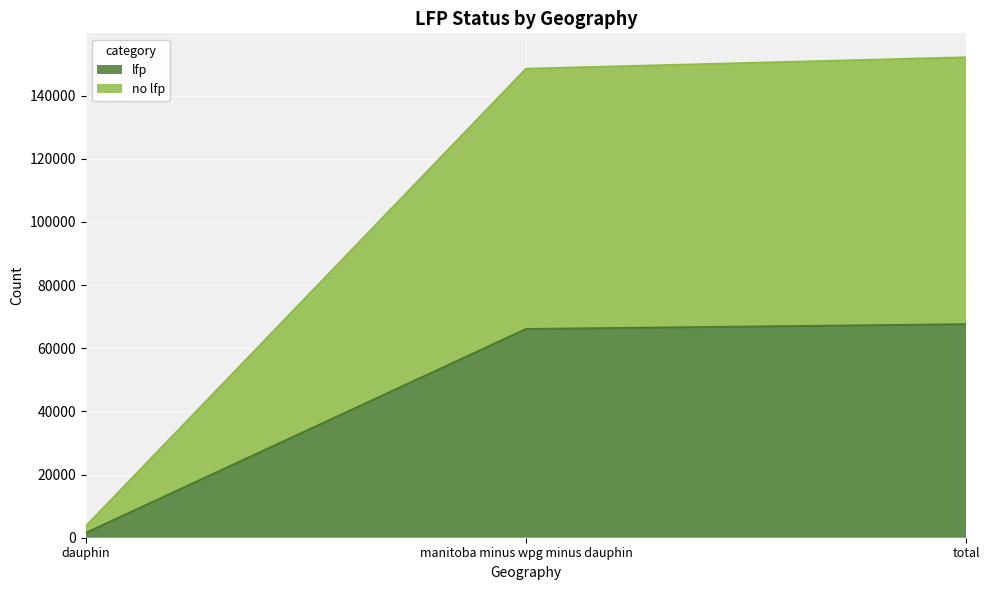

Which has a higher value, total or dauphin?

total